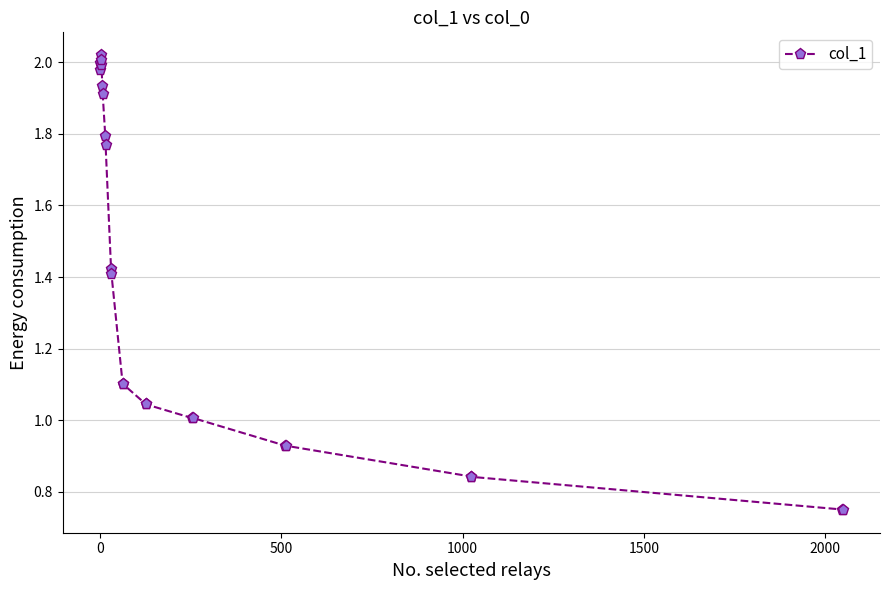

What is the sum of all values?

31.6